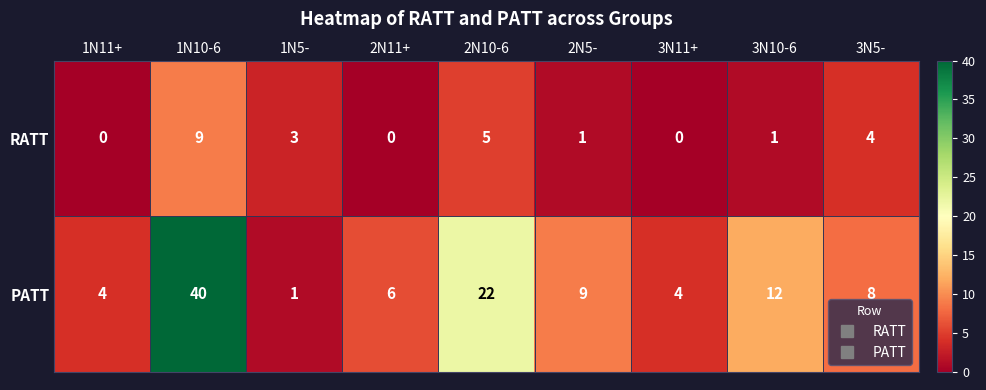

Reading left to right, extract all data points from this chart.

RATT: 1N11+=0	1N10-6=9	1N5-=3	2N11+=0	2N10-6=5	2N5-=1	3N11+=0	3N10-6=1	3N5-=4
PATT: 1N11+=4	1N10-6=40	1N5-=1	2N11+=6	2N10-6=22	2N5-=9	3N11+=4	3N10-6=12	3N5-=8